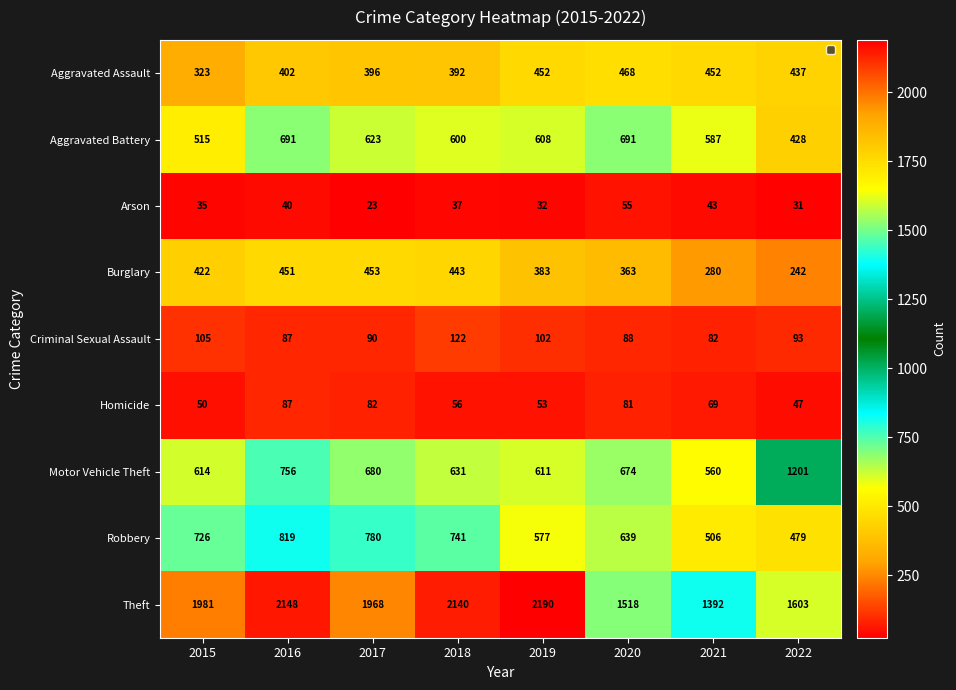

Which category has the highest value across all series?

2019